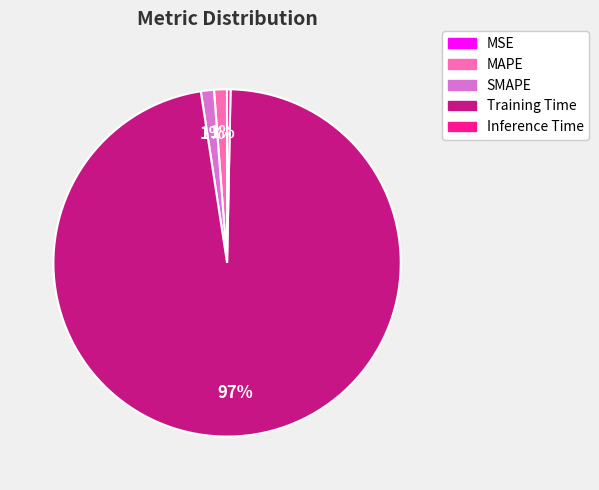

Combined, do Training Time and Inference Time account for over 50%?

Yes